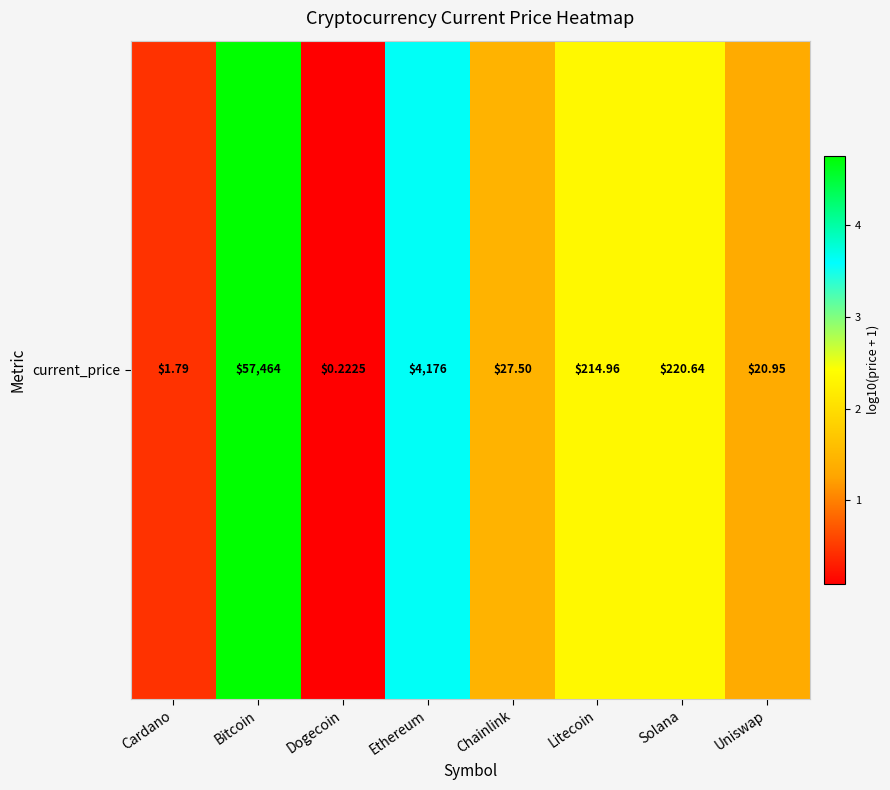

Reading left to right, transcribe all the data shown in this chart.

0.4	4.8	0.1	3.6	1.5	2.3	2.3	1.3